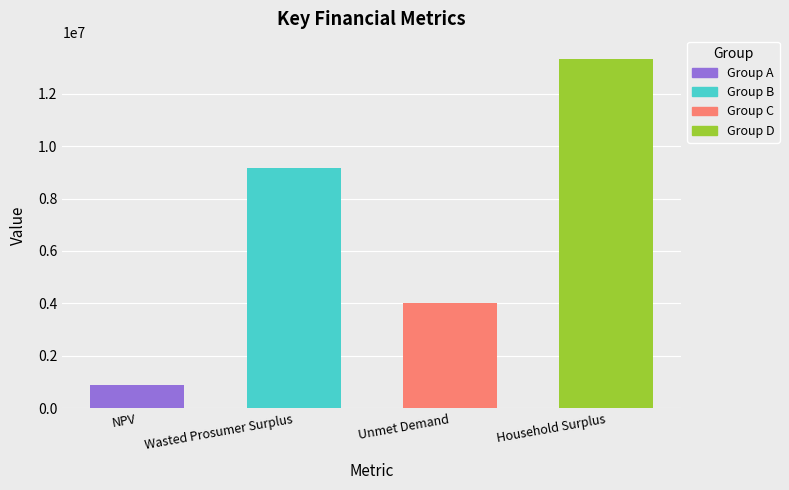

What is the label of the 2nd bar from the right?

Unmet Demand